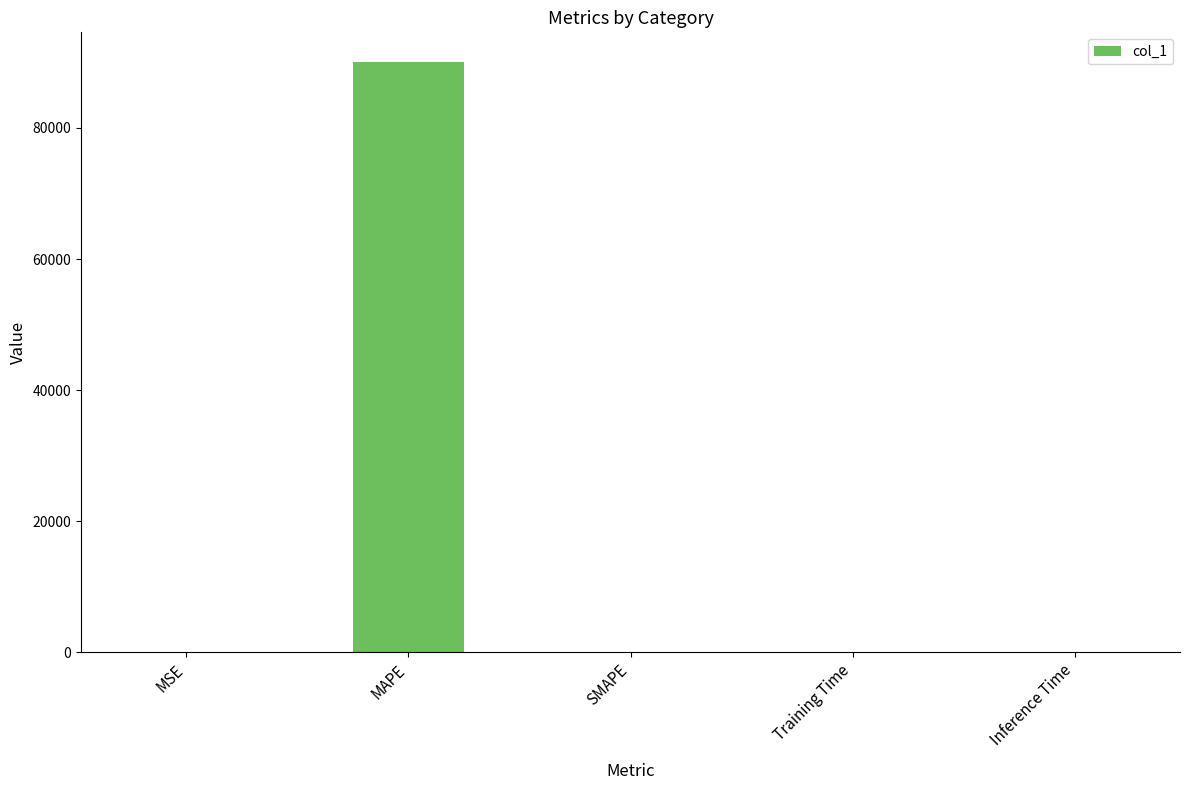

At which category does the chart reach its peak across all series?

MAPE